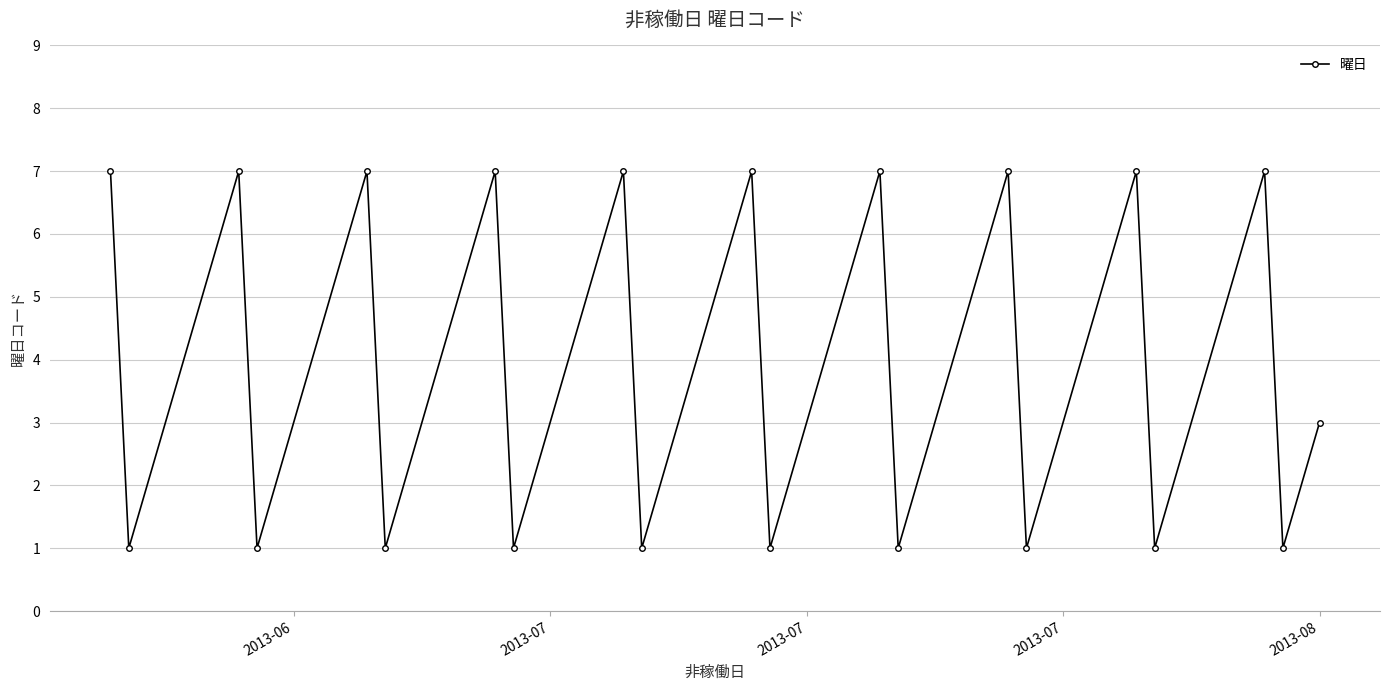

How many points are lower than both their immediate neighbors (excluding endpoints)?

10